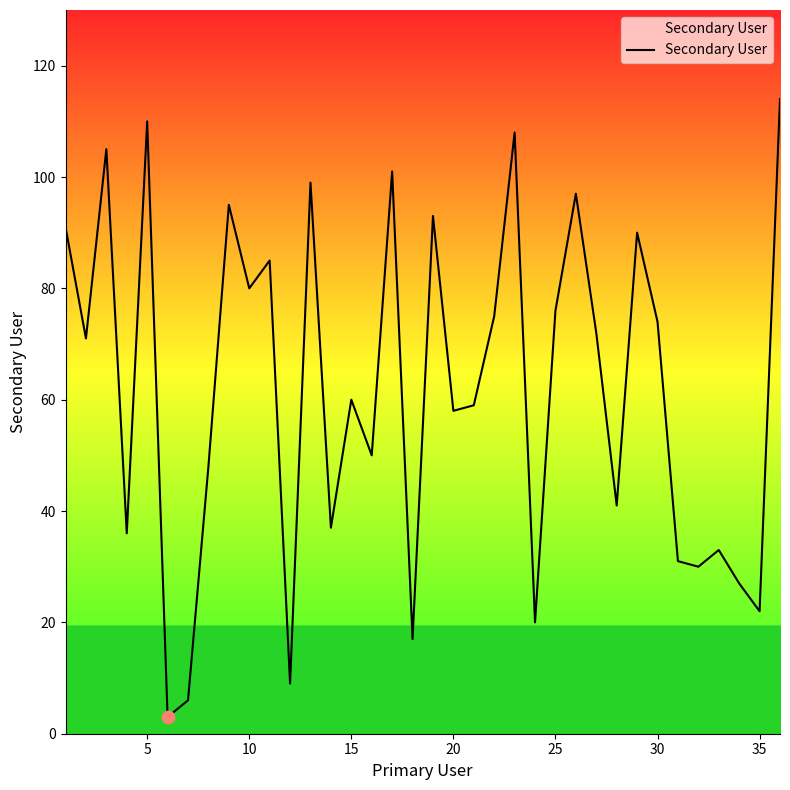

What is the difference between the maximum and minimum values?

111